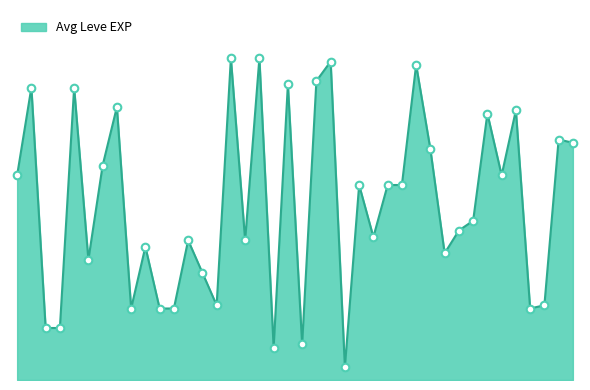

Does the chart have visible grid lines?

No